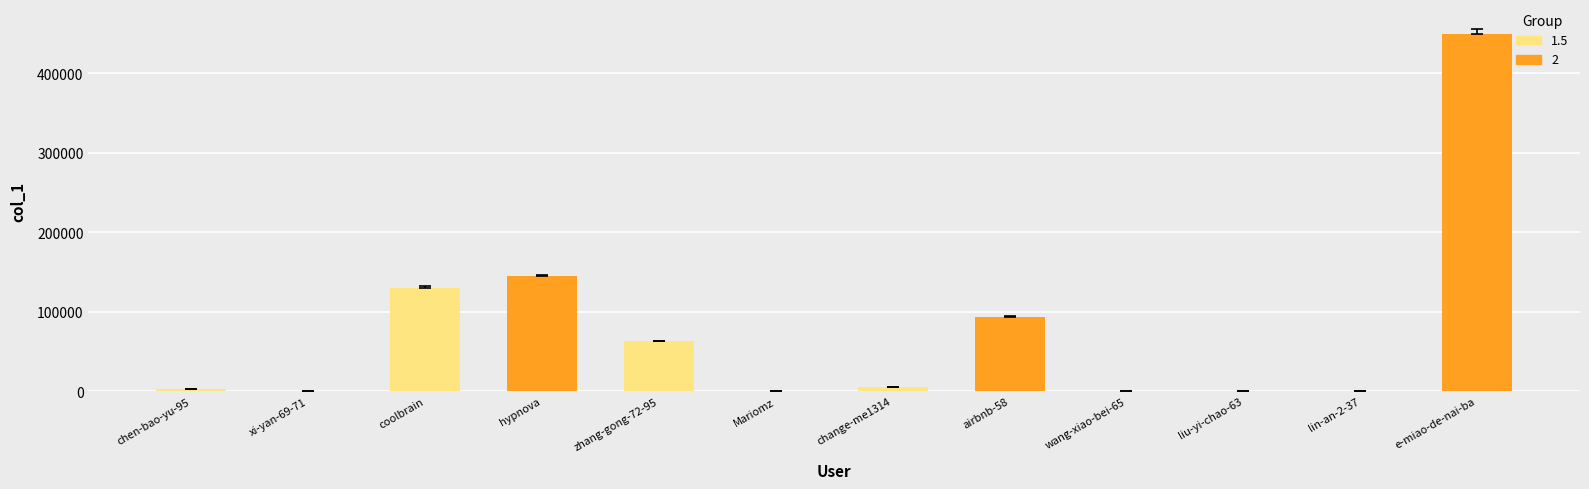

What is the sum of all values?

890340